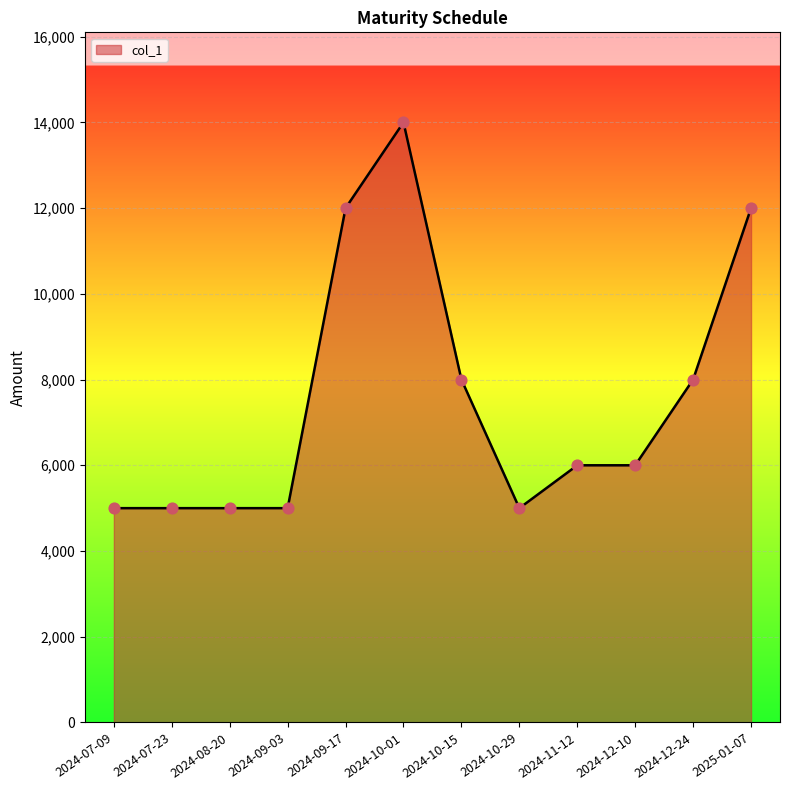

Approximately how many times larger is the value at 2024-07-23 compared to 2024-12-24?

0.6